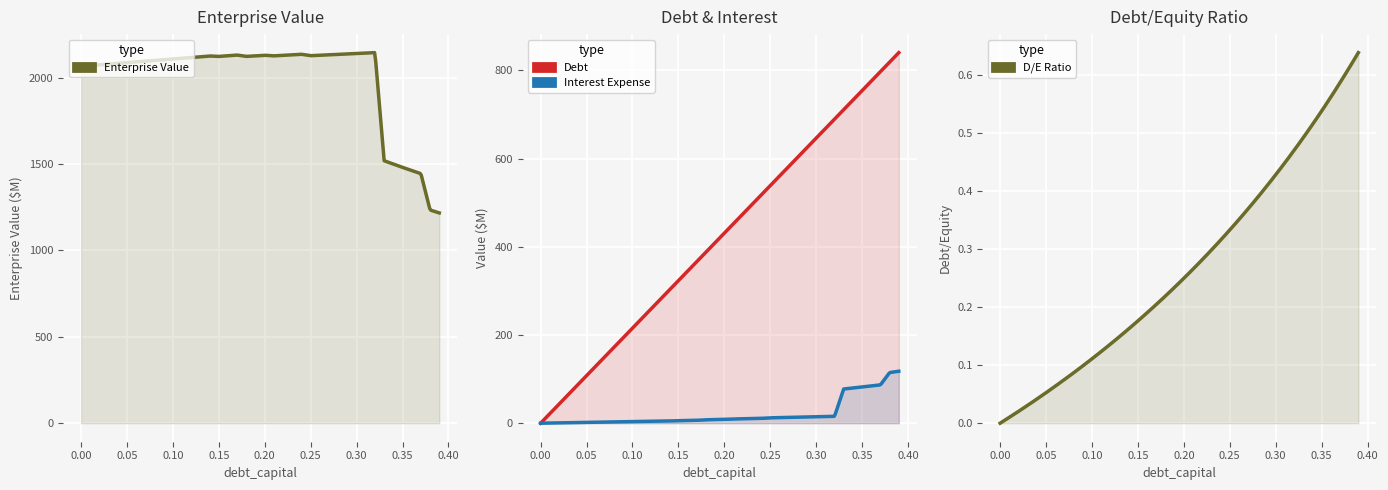

What is the difference between the maximum and minimum values in the debt series?

840.4